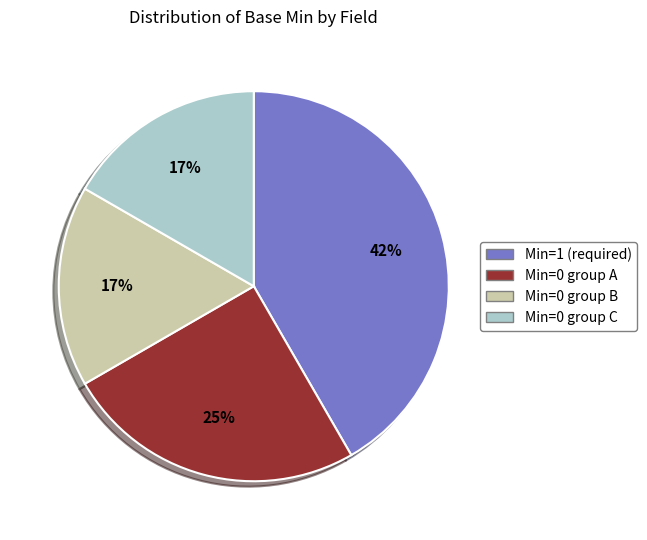

Do Min=1 (required) and Min=0 group B together represent more than half of the pie?

Yes